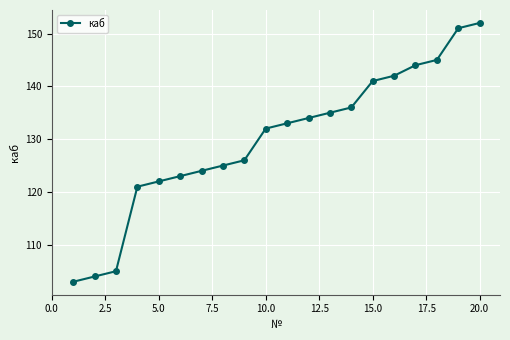

How many values are below 133?

10